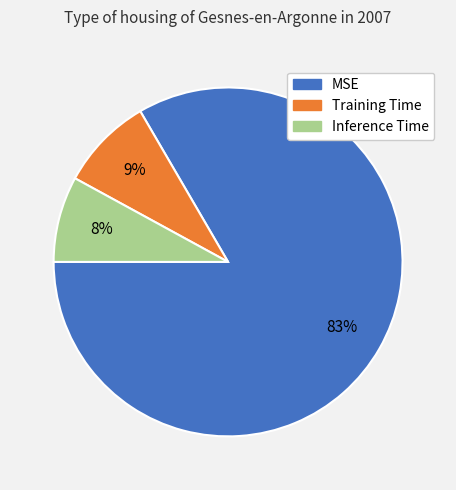

Is there any slice that represents more than half of the pie?

Yes